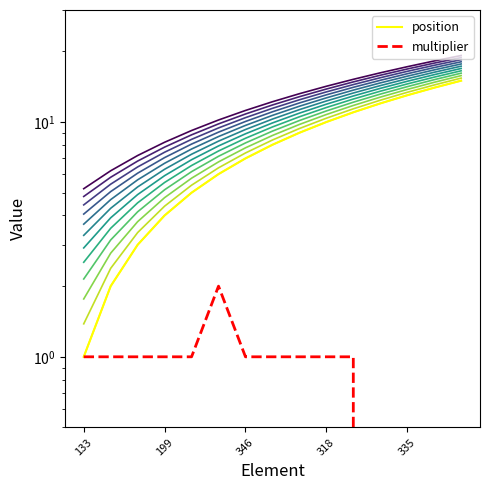

What is the average value of the position series?

8